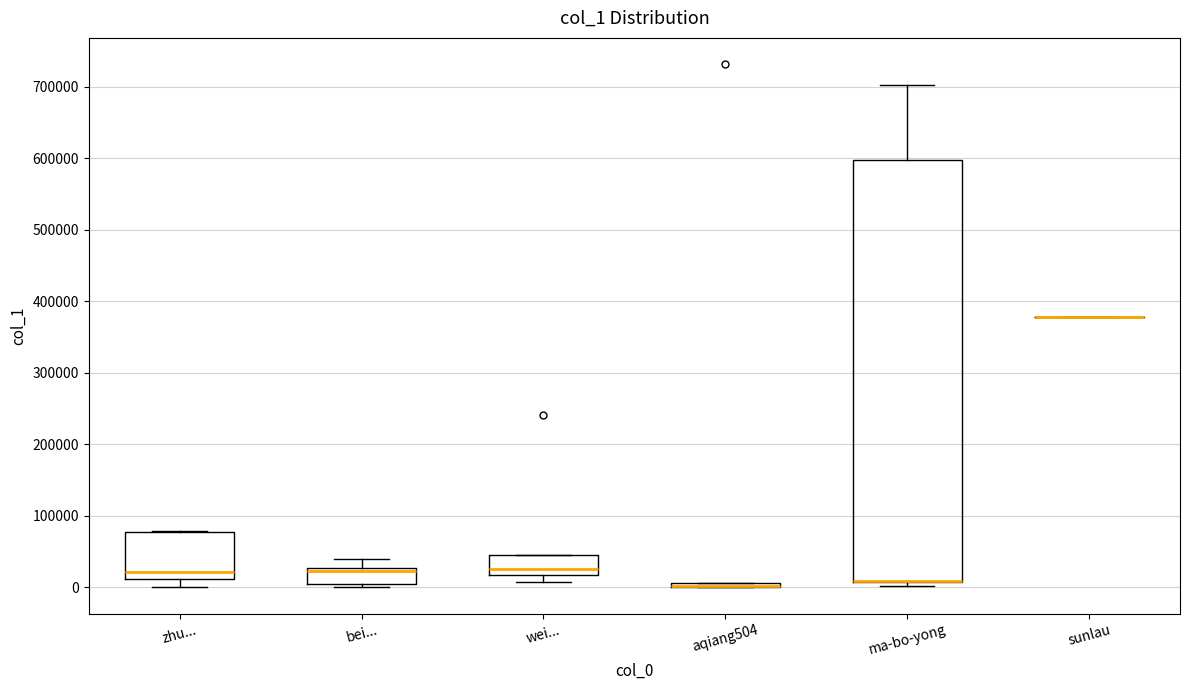

Which box is the tallest, from its lower edge to its upper edge?

ma-bo-yong